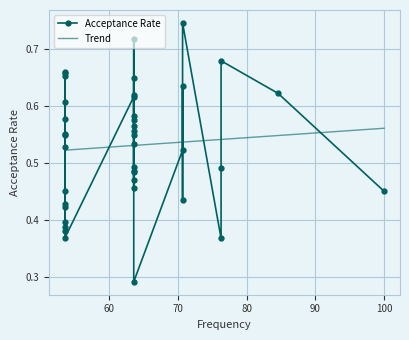

List the labels in order of value, largest first.

8, 12, 4, 25, 28, 32, 21, 6, 1, 22, 9, 34, 20, 37, 10, 19, 11, 31, 29, 17, 23, 33, 5, 15, 3, 13, 16, 14, 18, 0, 27, 7, 38, 26, 35, 30, 36, 39, 2, 24